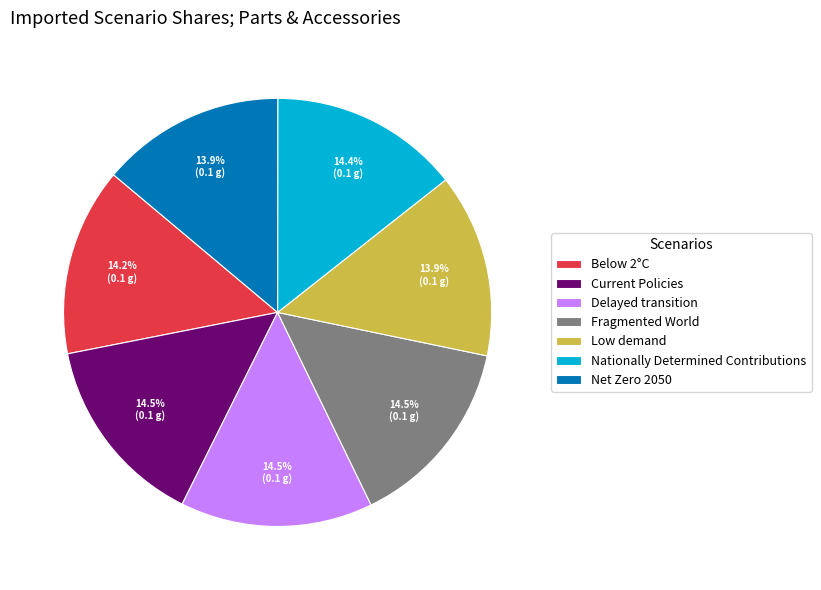

What percentage do Current Policies and Nationally Determined Contributions together represent?

28.9%